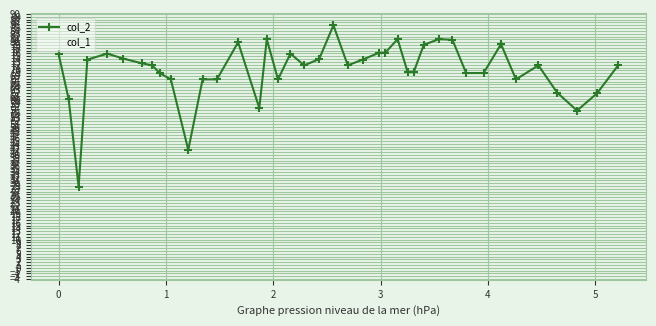

True or false: col_2 and col_1 intersect in this chart.

False